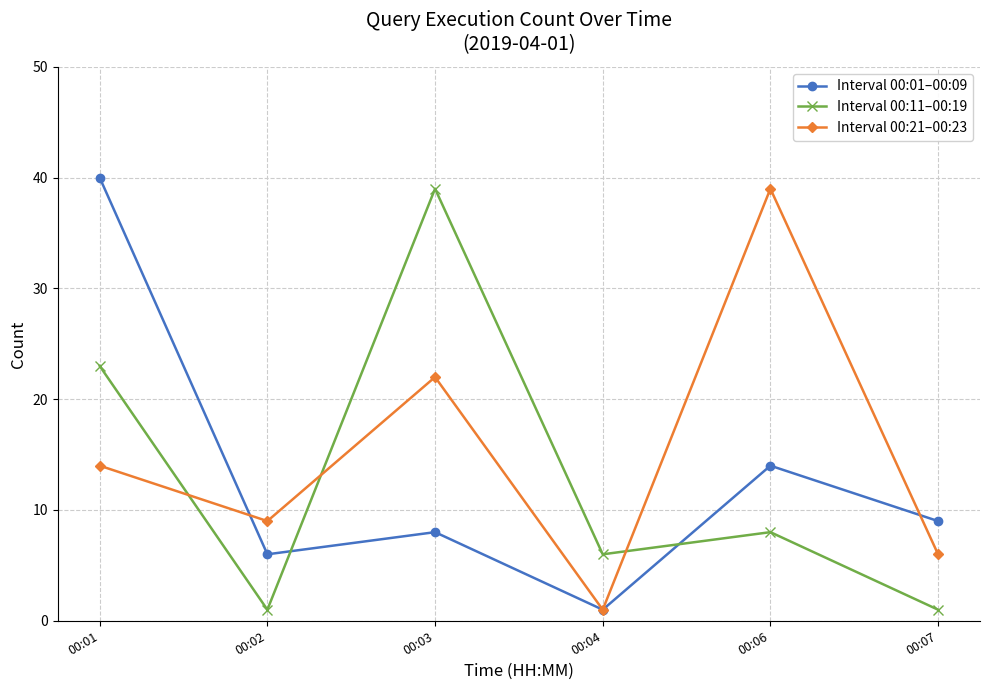

What is the maximum value shown in the chart?

40